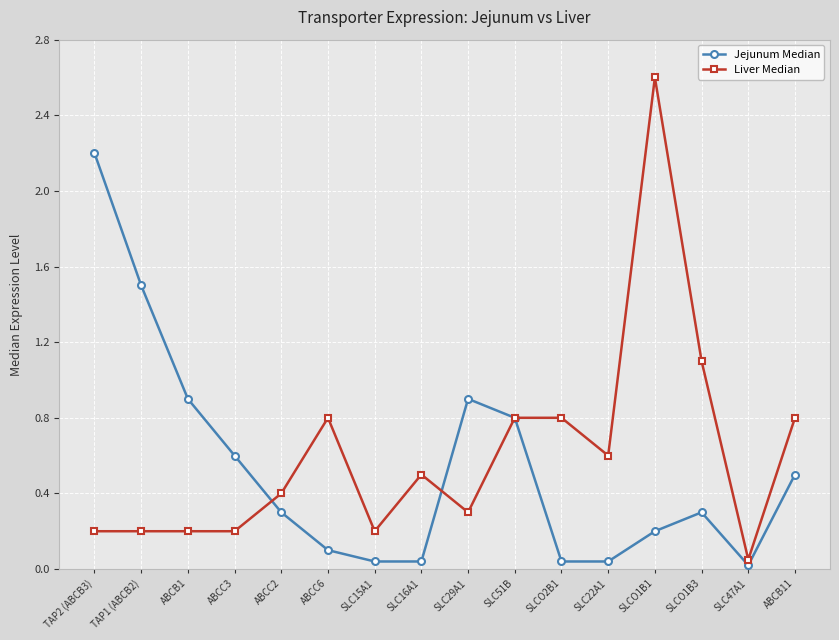

The value of Jejunum Median at SLC29A1 is 0.4. True or false?

False